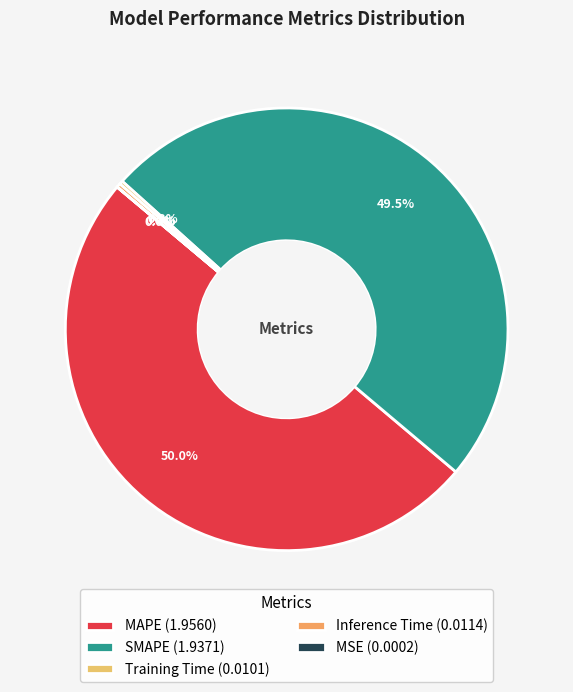

Rank the categories by value from lowest to highest.

MSE, Training Time, Inference Time, SMAPE, MAPE